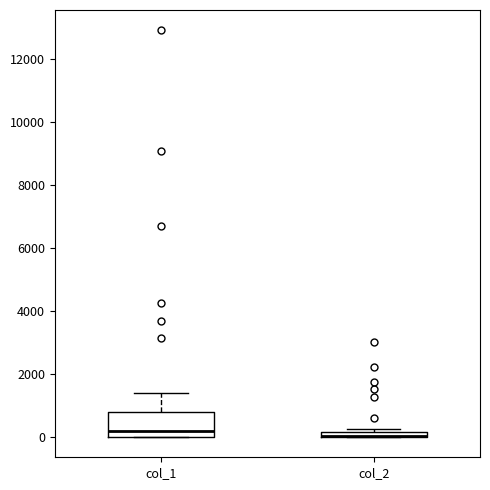

Which box is the tallest, from its lower edge to its upper edge?

col_1